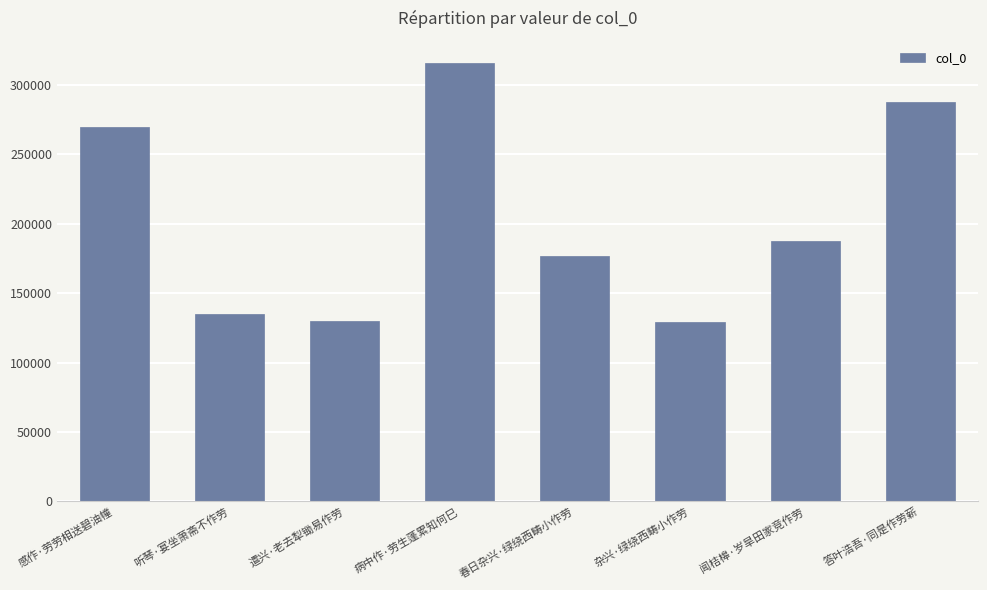

How many data points does each series have?

8